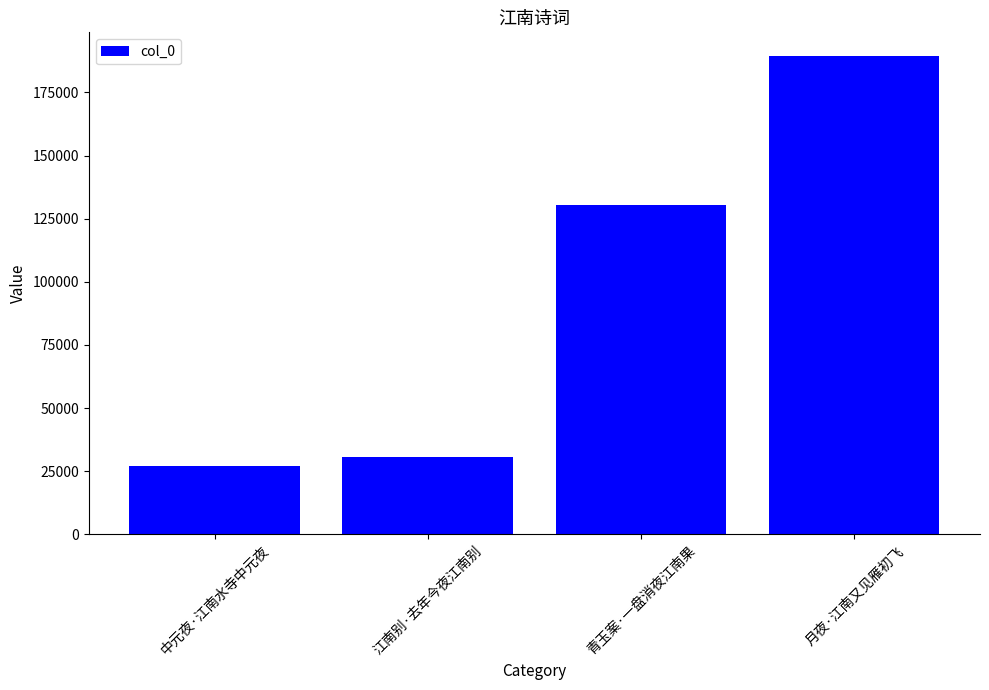

True or false: the data shows 195215 at 青玉案·一盘消夜江南果.

False